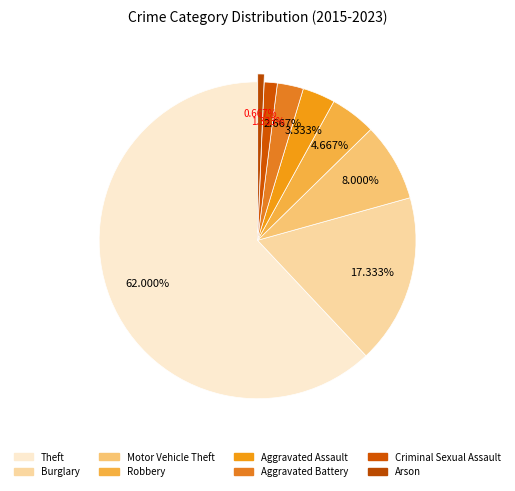

What is the smallest slice in the pie chart?

Arson